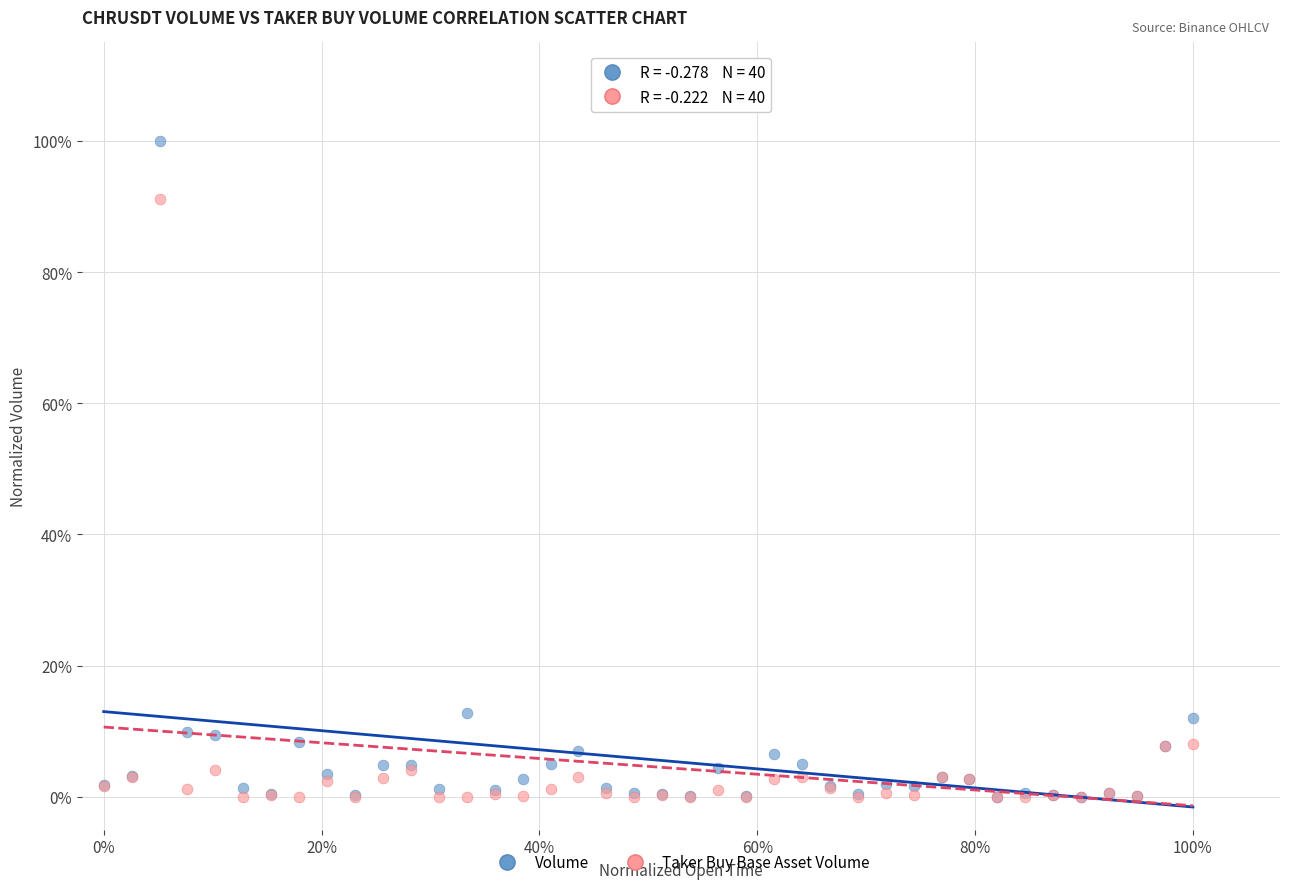

What are all the series names shown in the legend?

Volume, Taker Buy Base Asset Volume